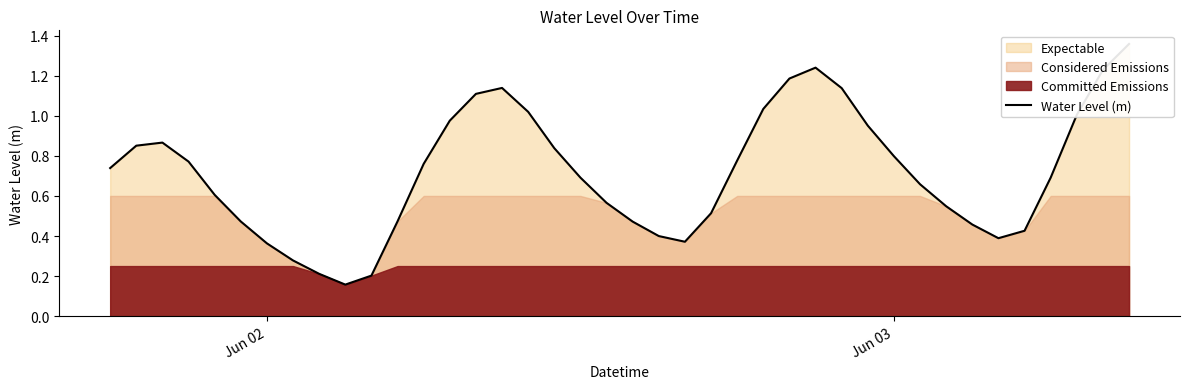

What is the difference between the second highest and second lowest values?

1.0